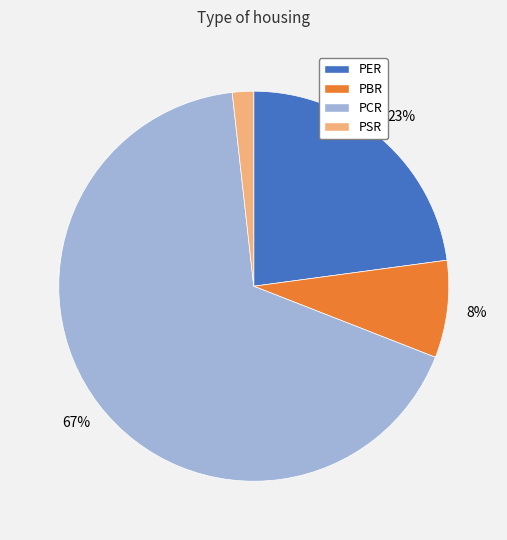

What percentage is the PCR slice, to the nearest percent?

67%